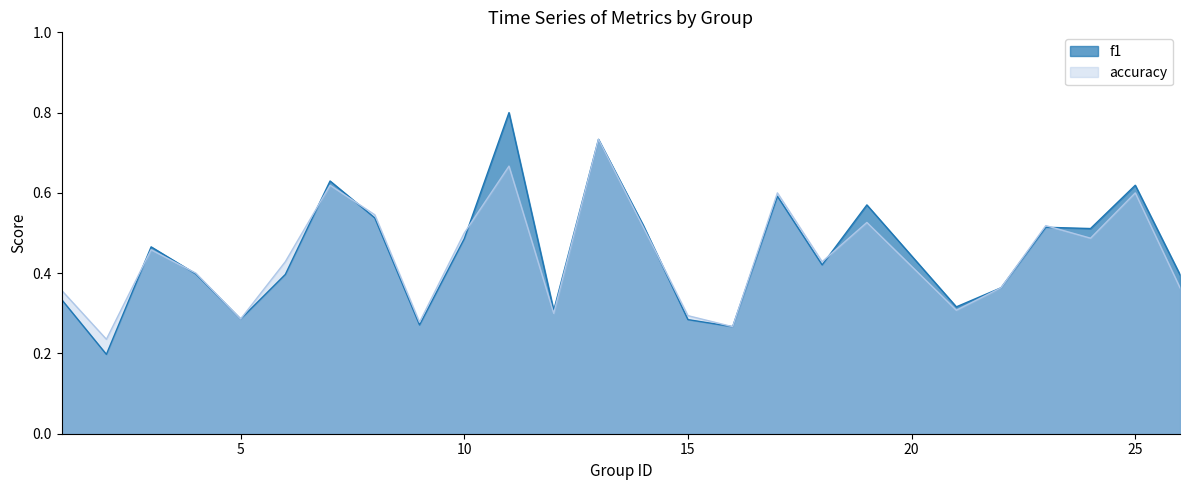

List the labels in order of f1 value, largest first.

11, 13, 7, 25, 17, 19, 8, 14, 23, 24, 10, 3, 18, 4, 6, 26, 22, 1, 21, 12, 5, 15, 9, 16, 2